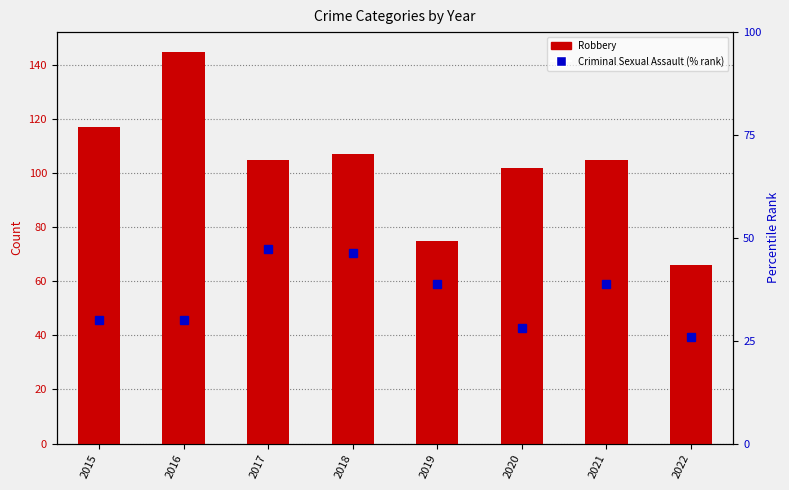

How many groups of bars are there?

8